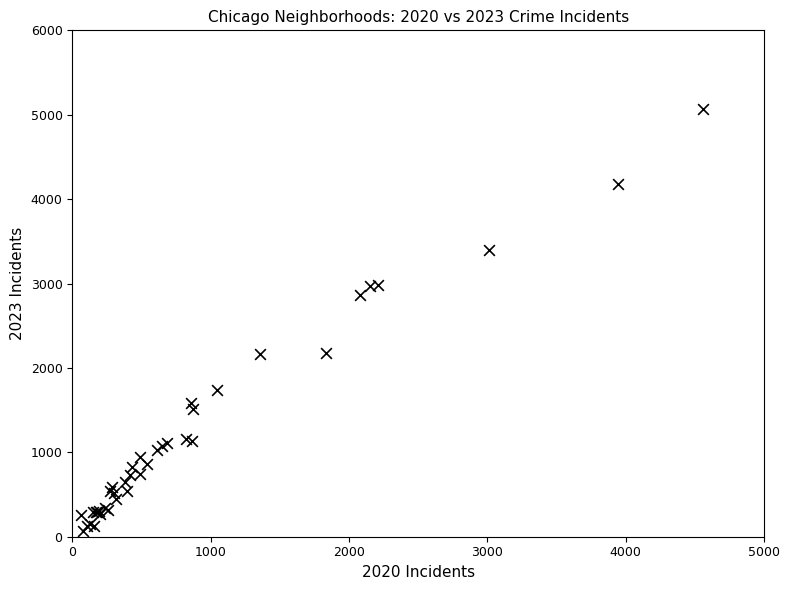

What Y value in the scatter plot is closest to 2568?

2862